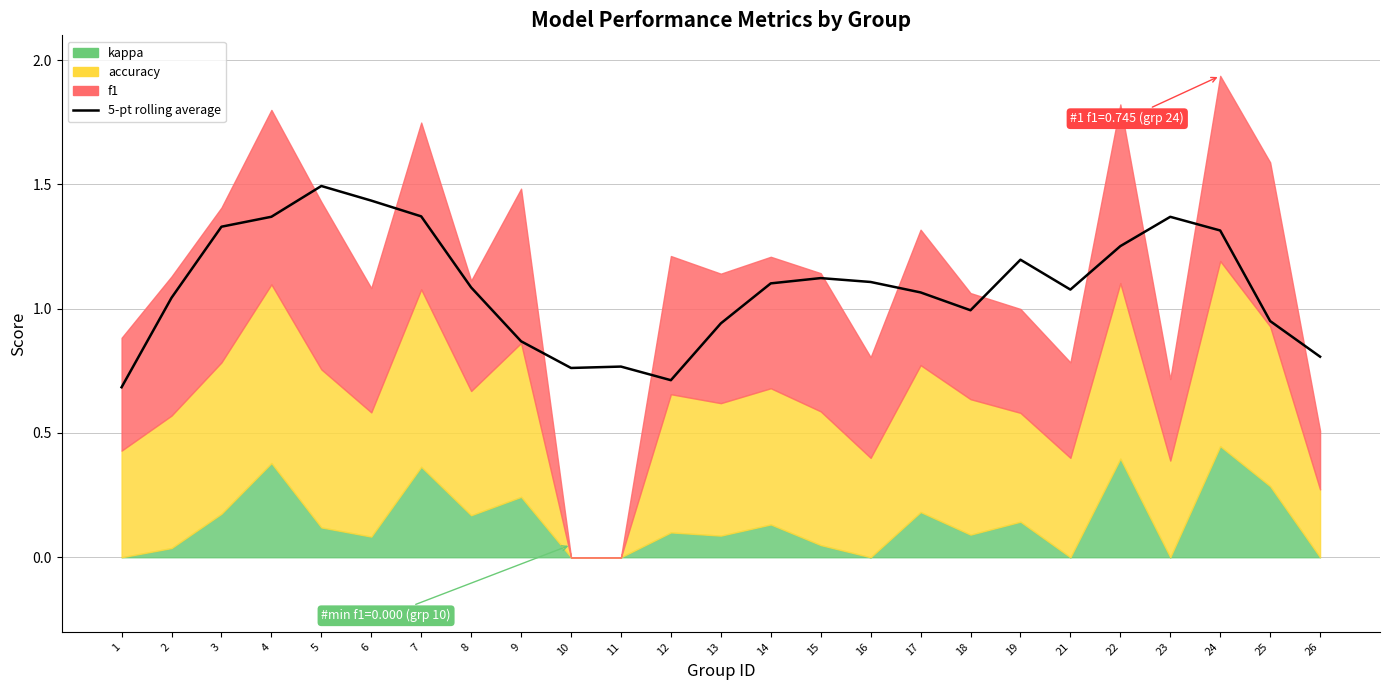

How many data points are above 1?

16